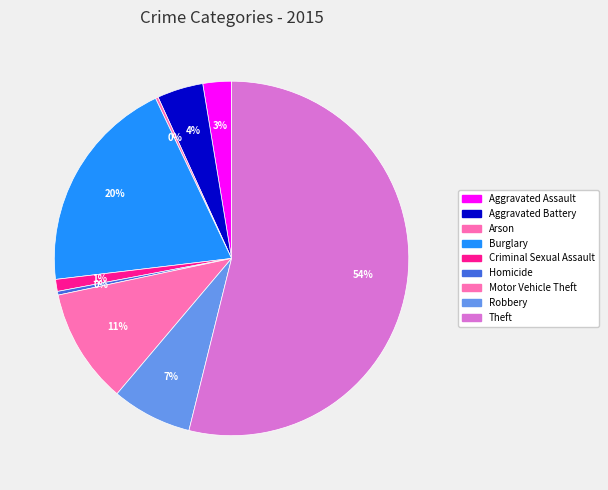

Rank the categories by value from lowest to highest.

Arson, Homicide, Criminal Sexual Assault, Aggravated Assault, Aggravated Battery, Robbery, Motor Vehicle Theft, Burglary, Theft